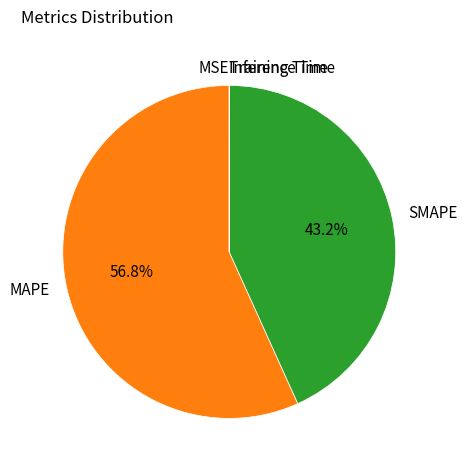

Does MAPE represent more than half of the total?

Yes